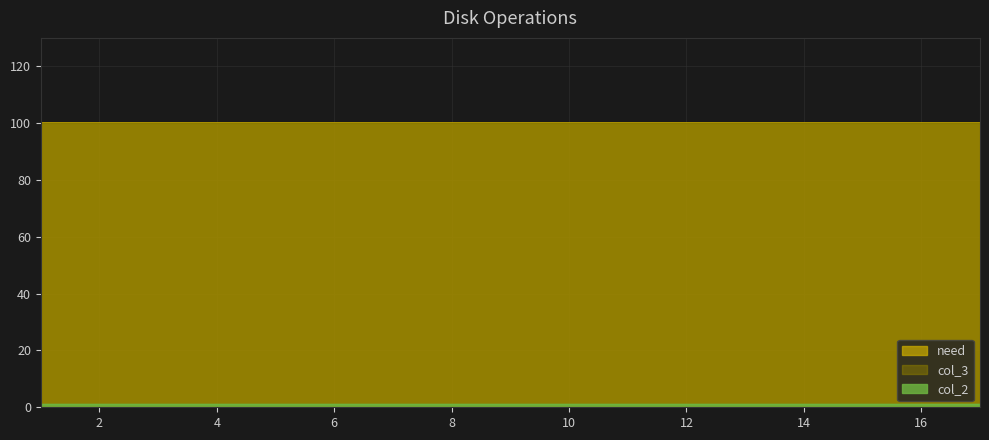

Rank the series at 14 from lowest to highest value.

col_2, need, col_3